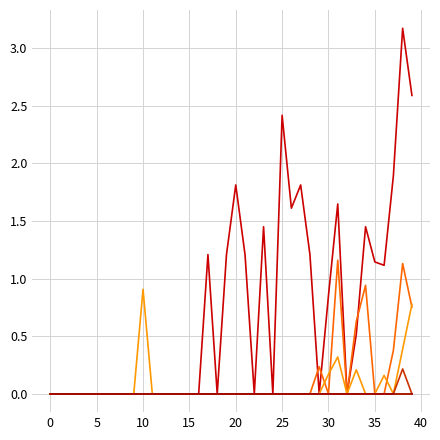

Does the chart have visible grid lines?

Yes